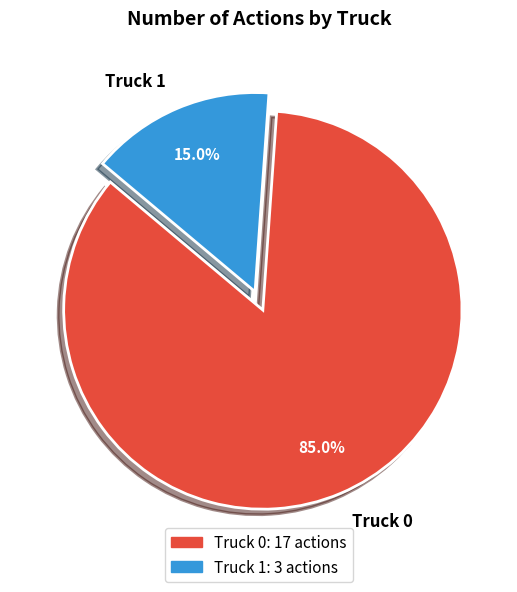

To the nearest percent, what percentage of the pie is Truck 1?

15%